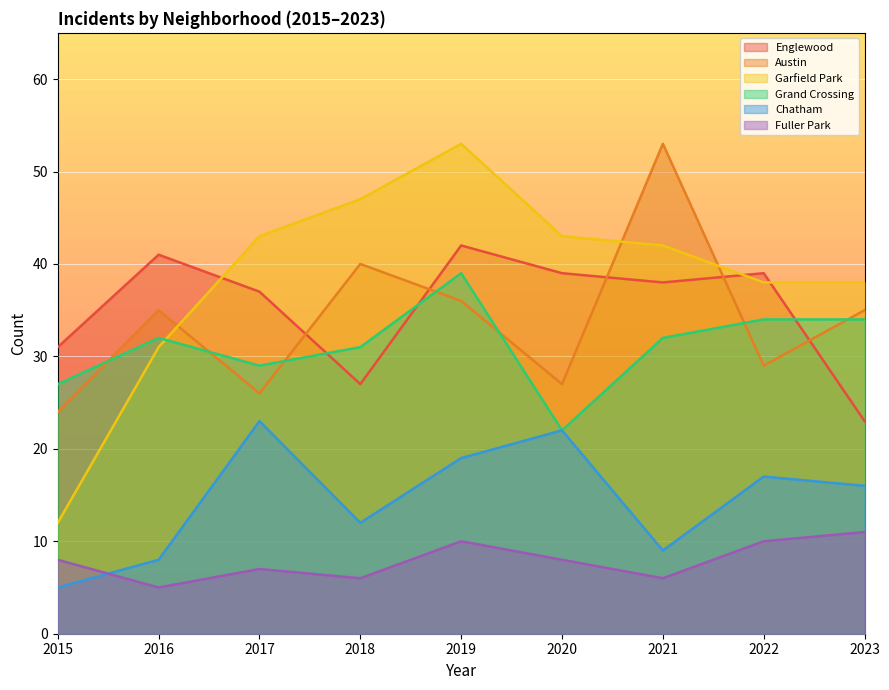

Reading right to left, what are all the values shown in this chart?

Englewood: 2023=23	2022=39	2021=38	2020=39	2019=42	2018=27	2017=37	2016=41	2015=31
Austin: 2023=35	2022=29	2021=53	2020=27	2019=36	2018=40	2017=26	2016=35	2015=24
Garfield Park: 2023=38	2022=38	2021=42	2020=43	2019=53	2018=47	2017=43	2016=31	2015=12
Grand Crossing: 2023=34	2022=34	2021=32	2020=22	2019=39	2018=31	2017=29	2016=32	2015=27
Chatham: 2023=16	2022=17	2021=9	2020=22	2019=19	2018=12	2017=23	2016=8	2015=5
Fuller Park: 2023=11	2022=10	2021=6	2020=8	2019=10	2018=6	2017=7	2016=5	2015=8